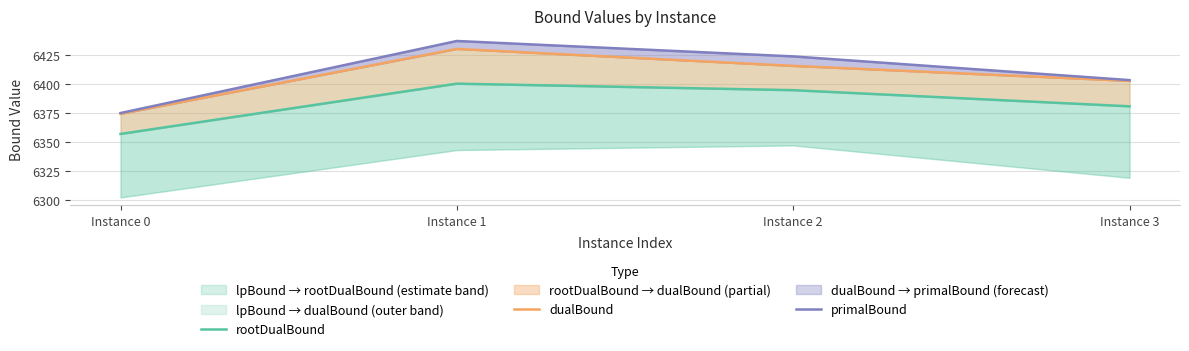

True or false: primalBound and rootDualBound intersect in this chart.

False